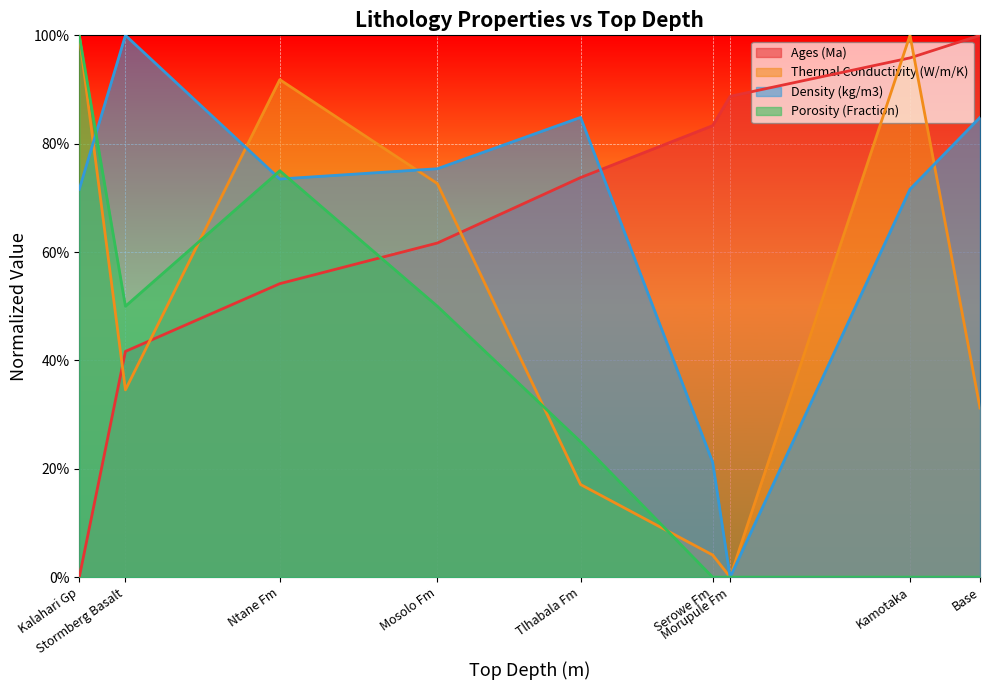

Count the number of data series in this chart.

4